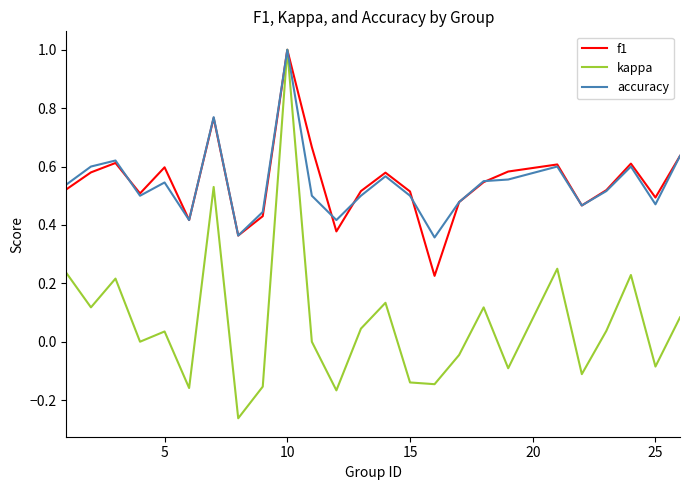

Which series has the widest spread of values?

kappa